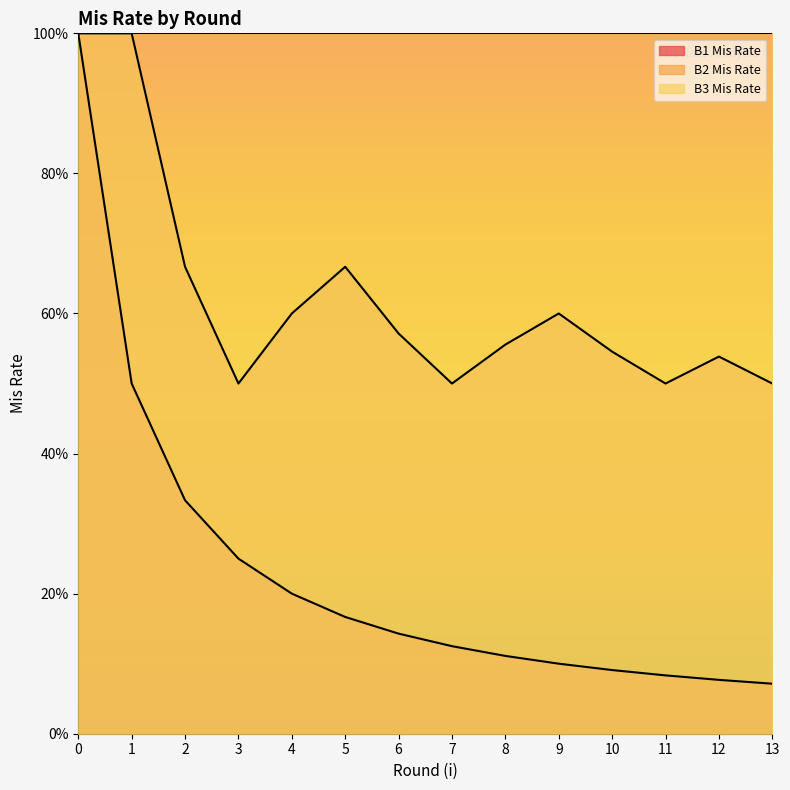

Does the chart have visible grid lines?

No